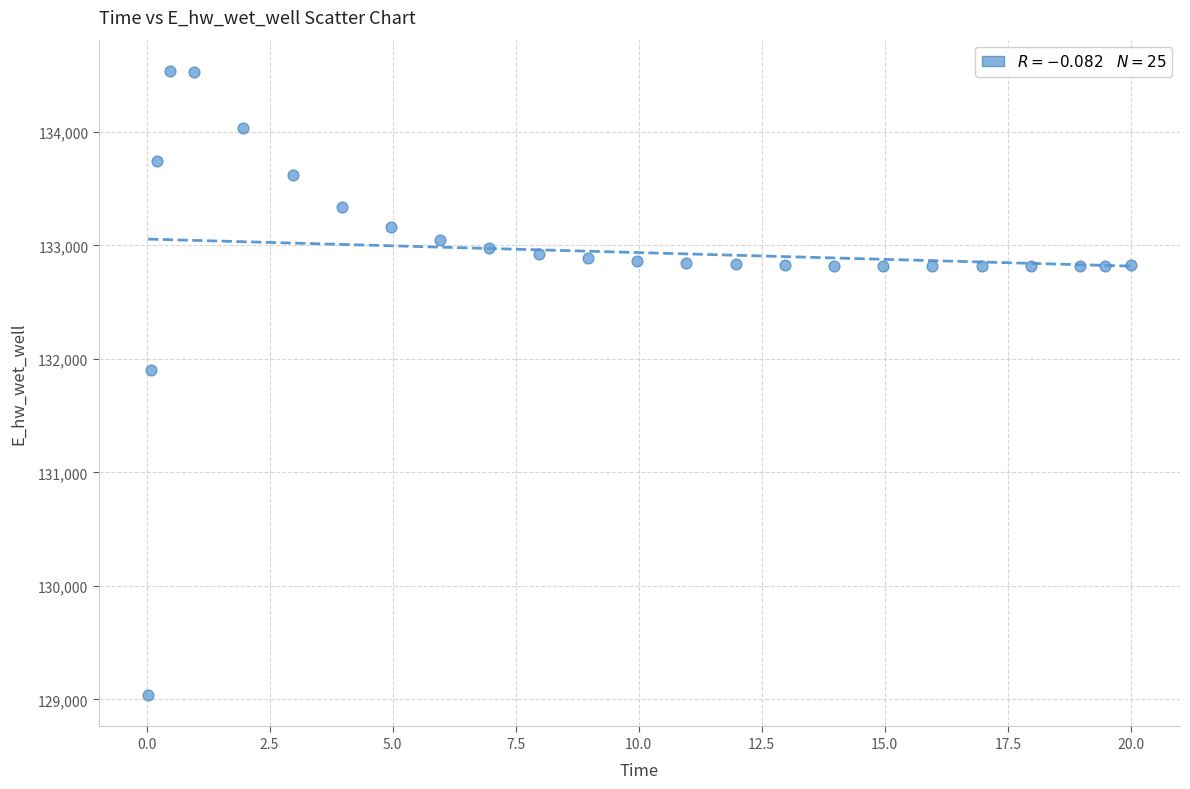

What Y value in the scatter plot is closest to 131787?

131906.7